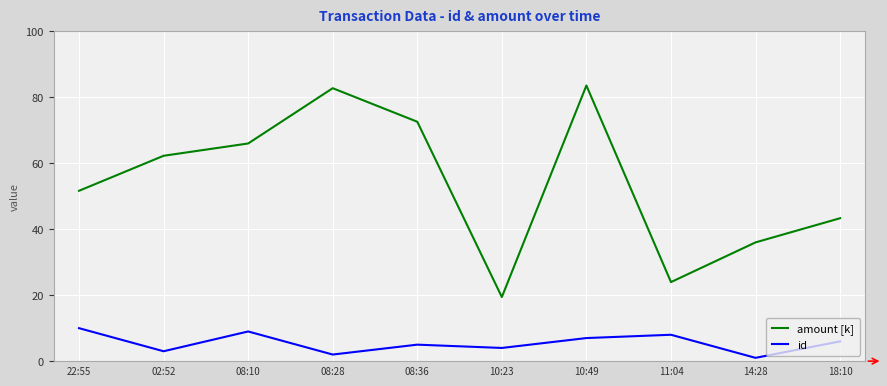

Which category has the highest value in the amount [k] series?

10:49